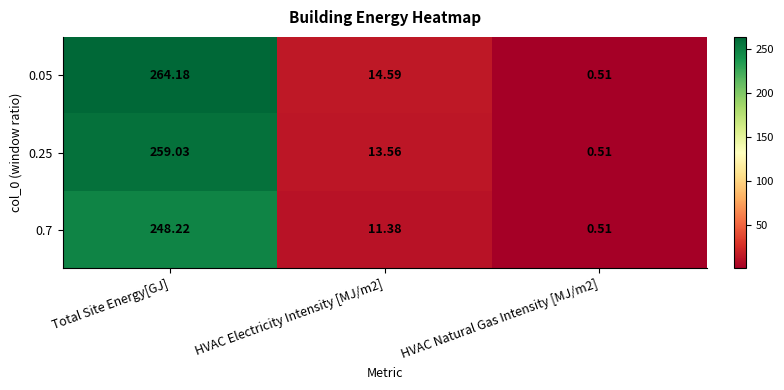

Rank the series by their maximum value, from highest to lowest.

0.05, 0.25, 0.7